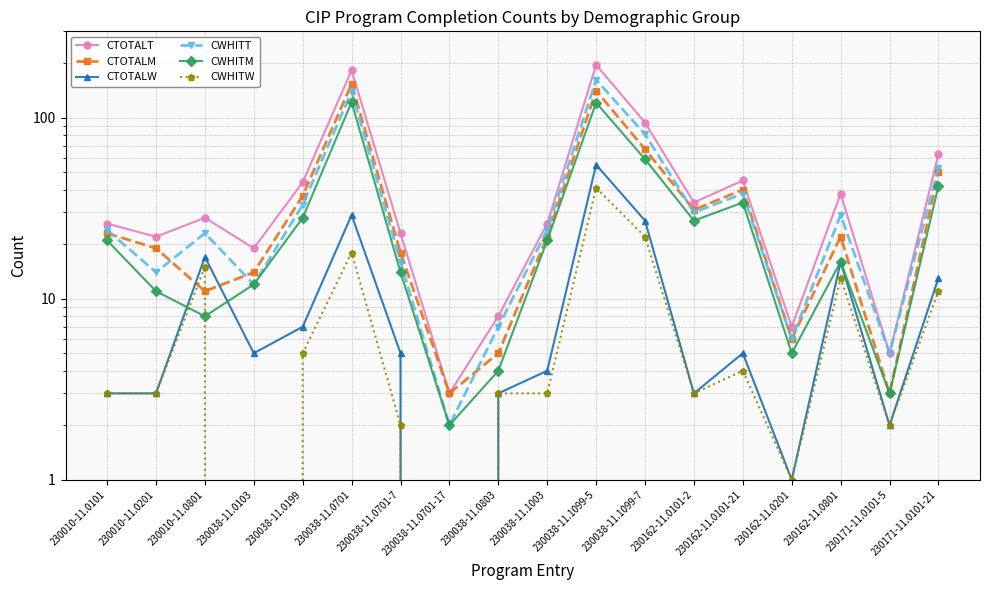

True or false: CWHITW and CTOTALM intersect in this chart.

True